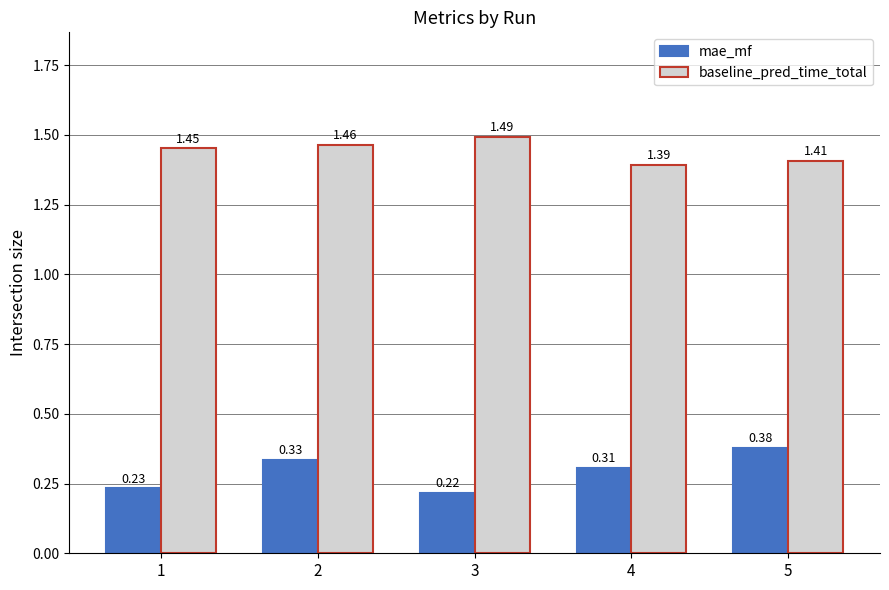

What is the spread (max minus min) of values at 3?

1.3